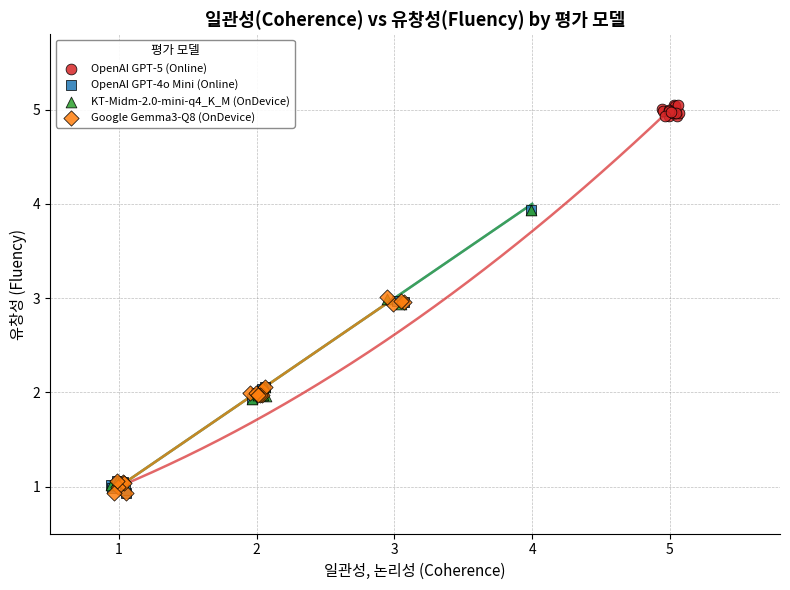

Which series has the widest spread of Y values?

OpenAI GPT-5 (Online)